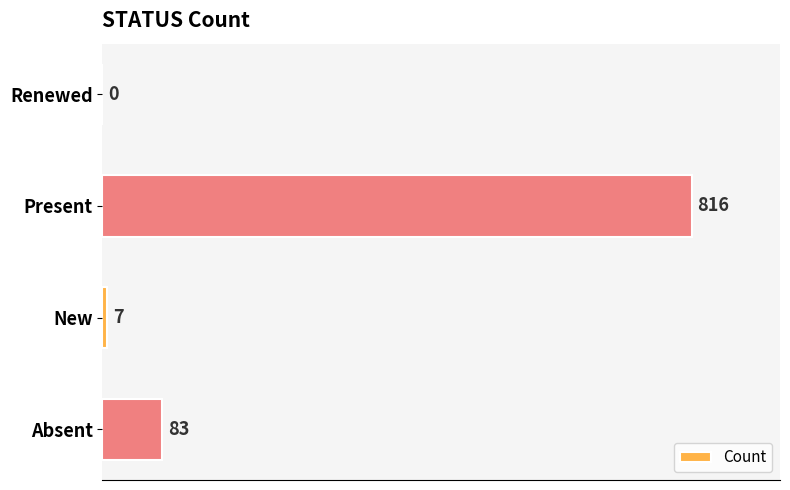

Reading top to bottom, list all the values displayed in this chart.

Renewed=0	Present=816	New=7	Absent=83